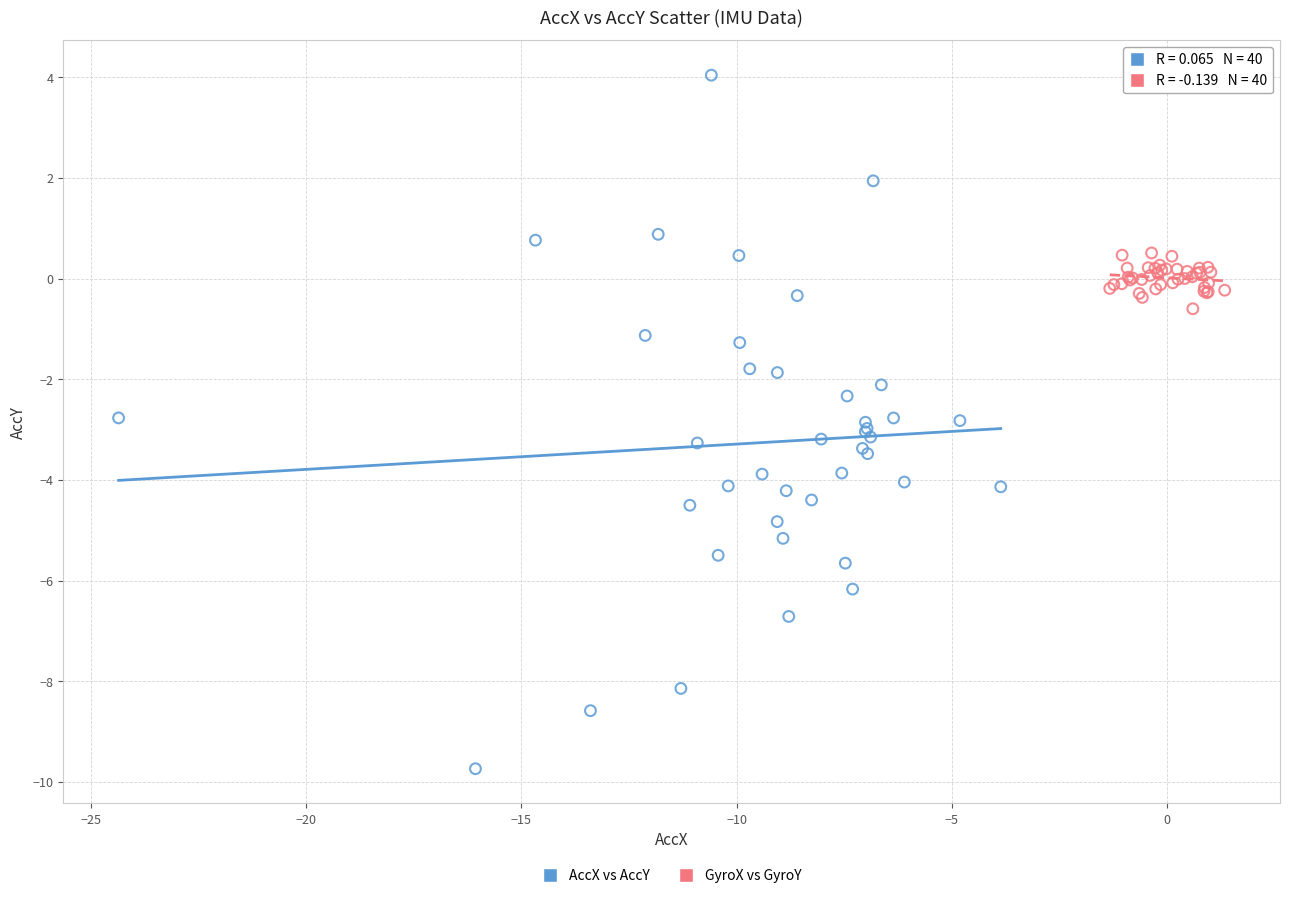

Which series contains the lowest Y value?

AccX vs AccY